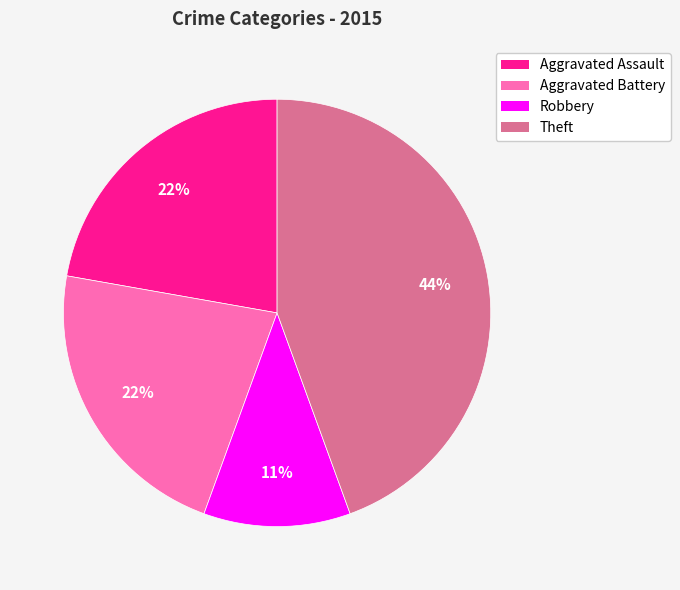

Is it true that Robbery is 11% of the pie?

True